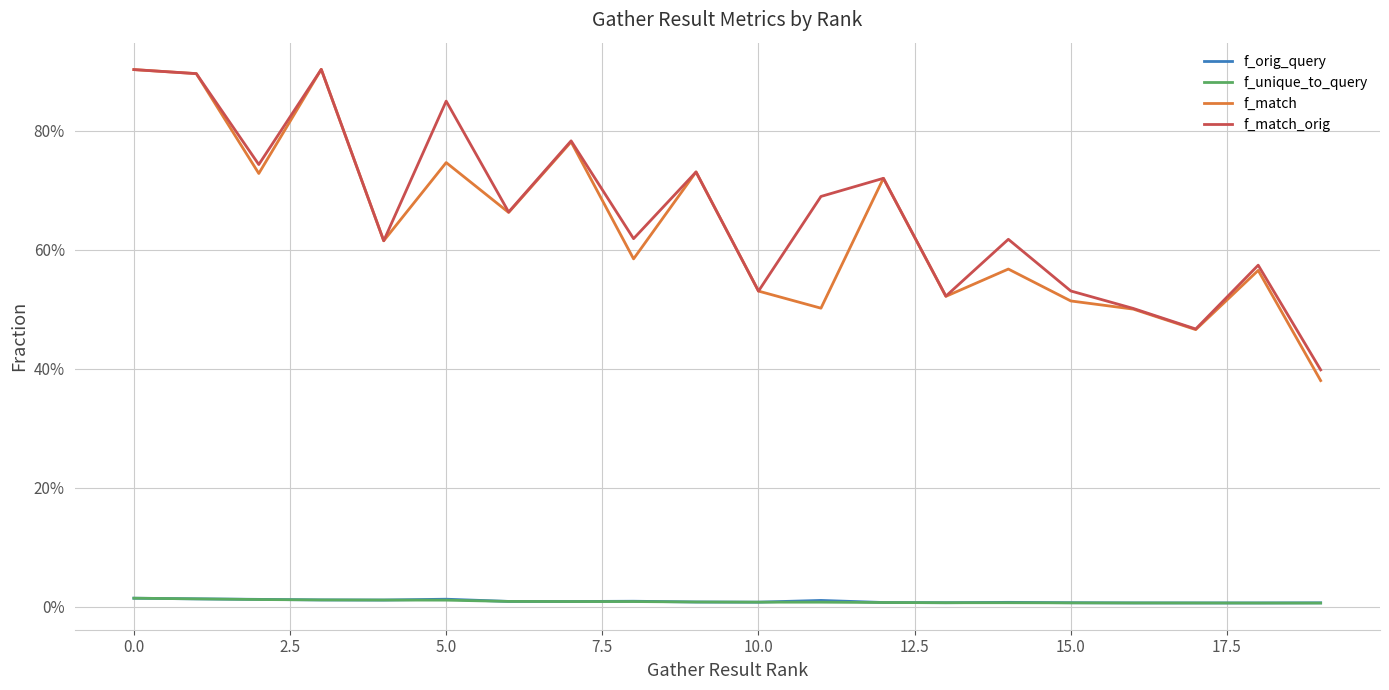

True or false: f_match_orig and f_unique_to_query cross at least once.

False